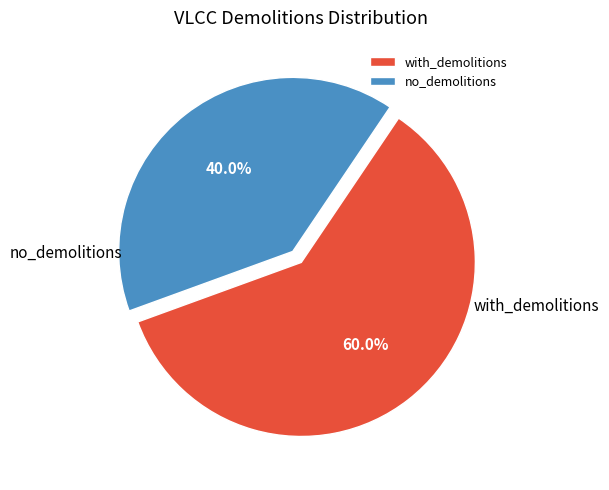

What is the total percentage of with_demolitions and no_demolitions?

100.0%